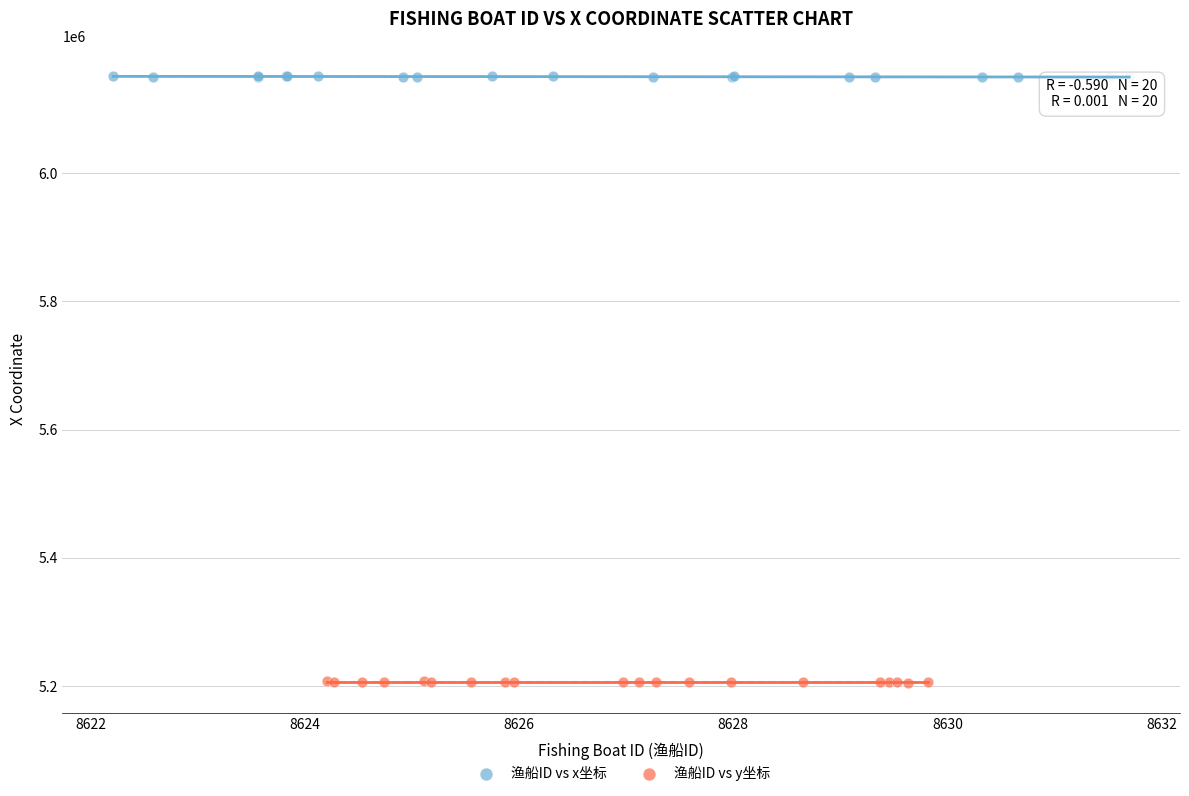

Which series contains the lowest Y value?

渔船ID vs y坐标